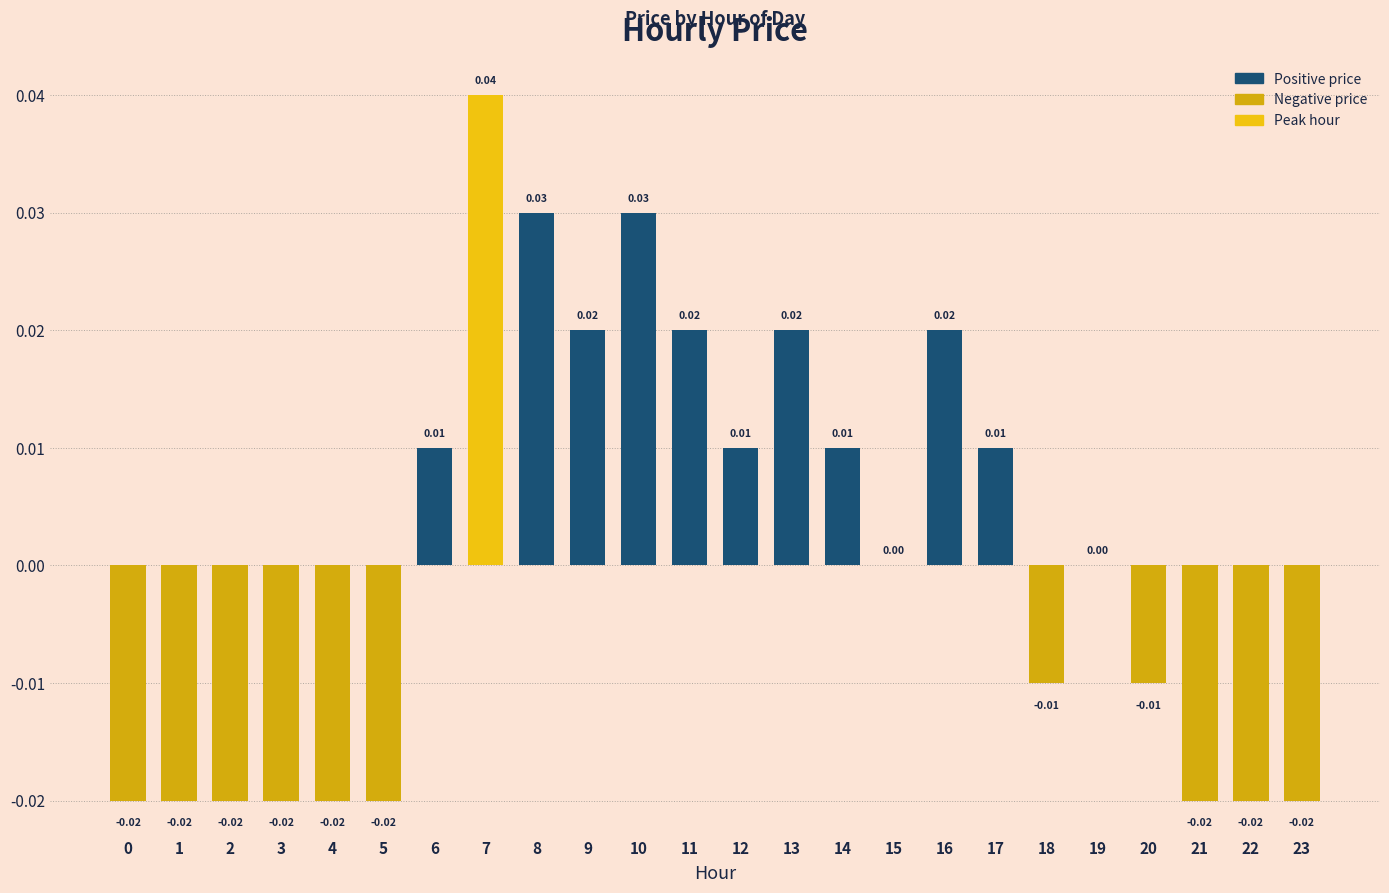

Between 16 and 19, which is larger?

16